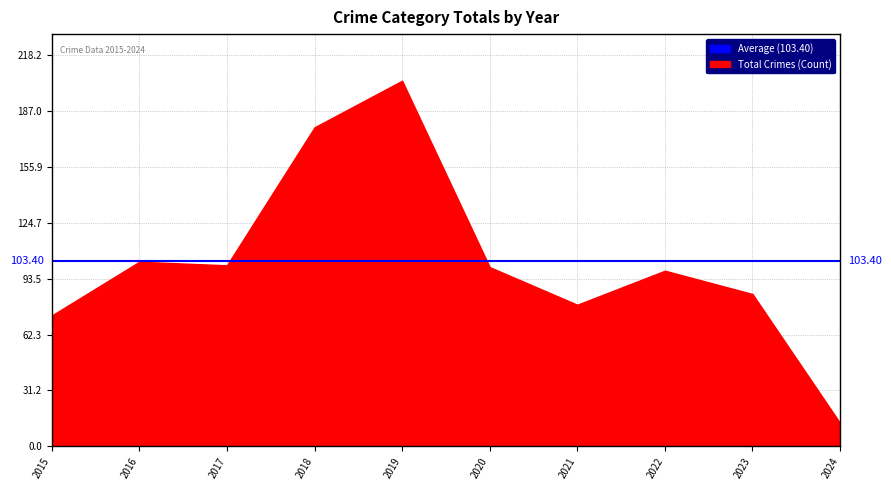

Where is the first local minimum for Theft?

2017